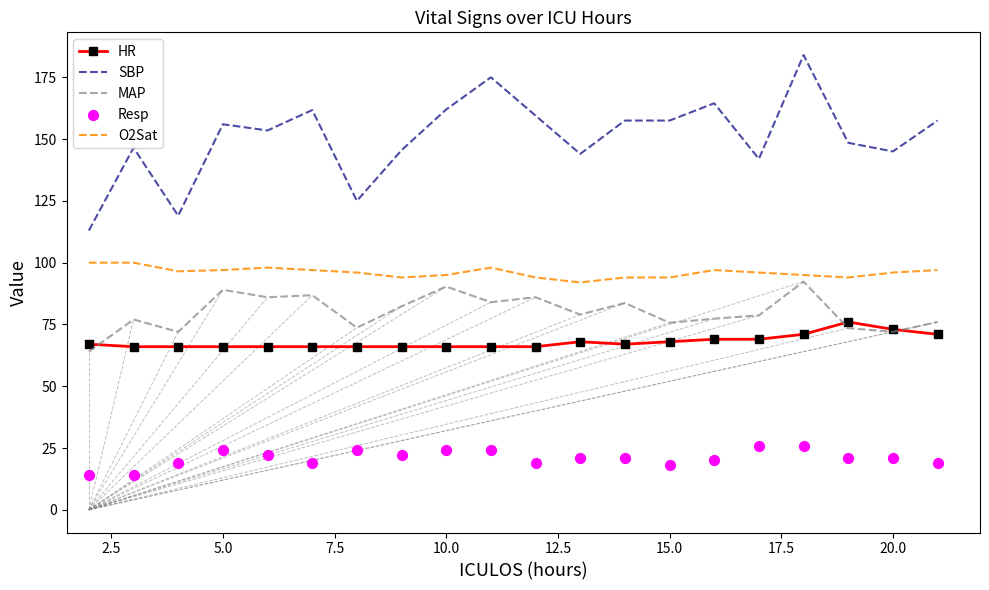

At how many categories does at least one series exceed 153?

11